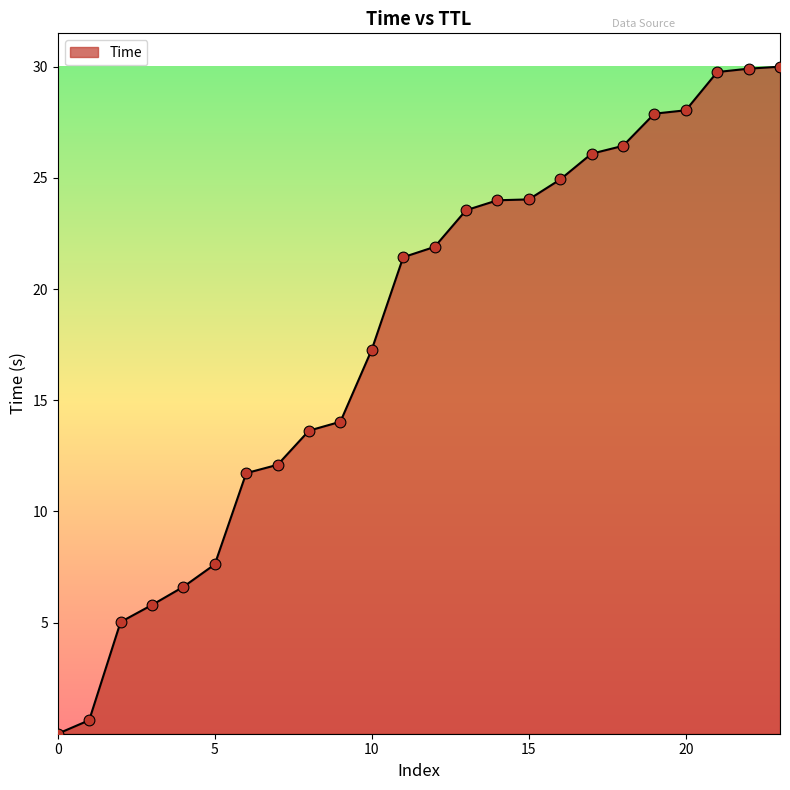

What is the greatest value displayed?

30.0